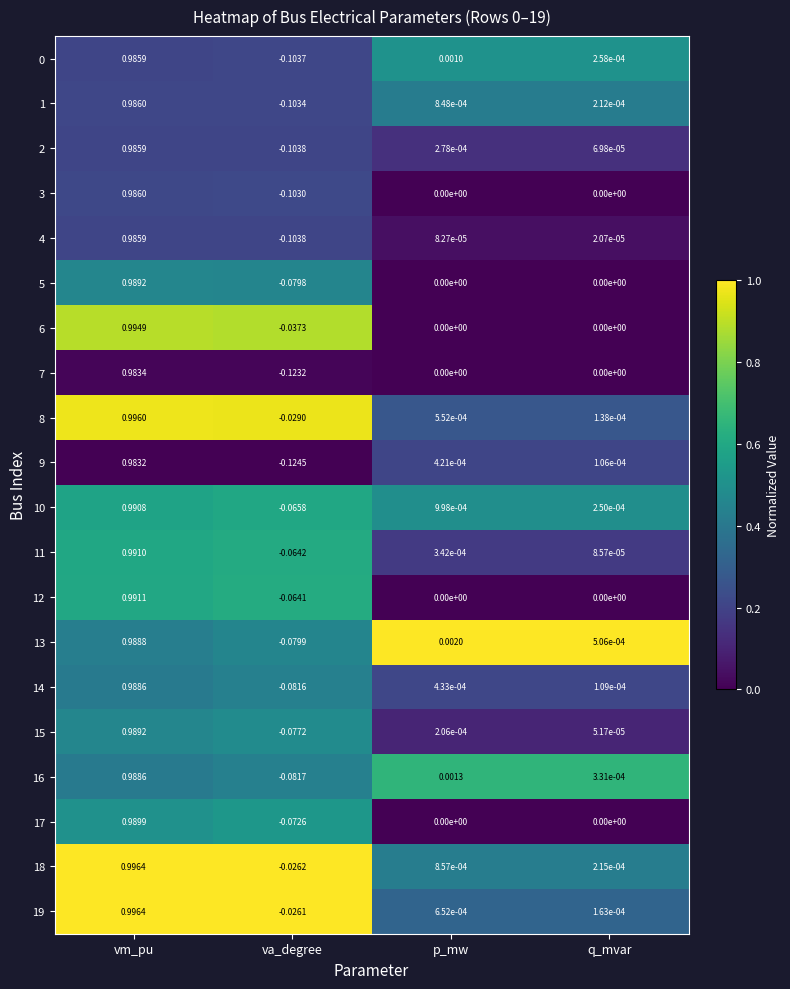

Is the value of 0 at vm_pu greater than the value of 12 at vm_pu?

No